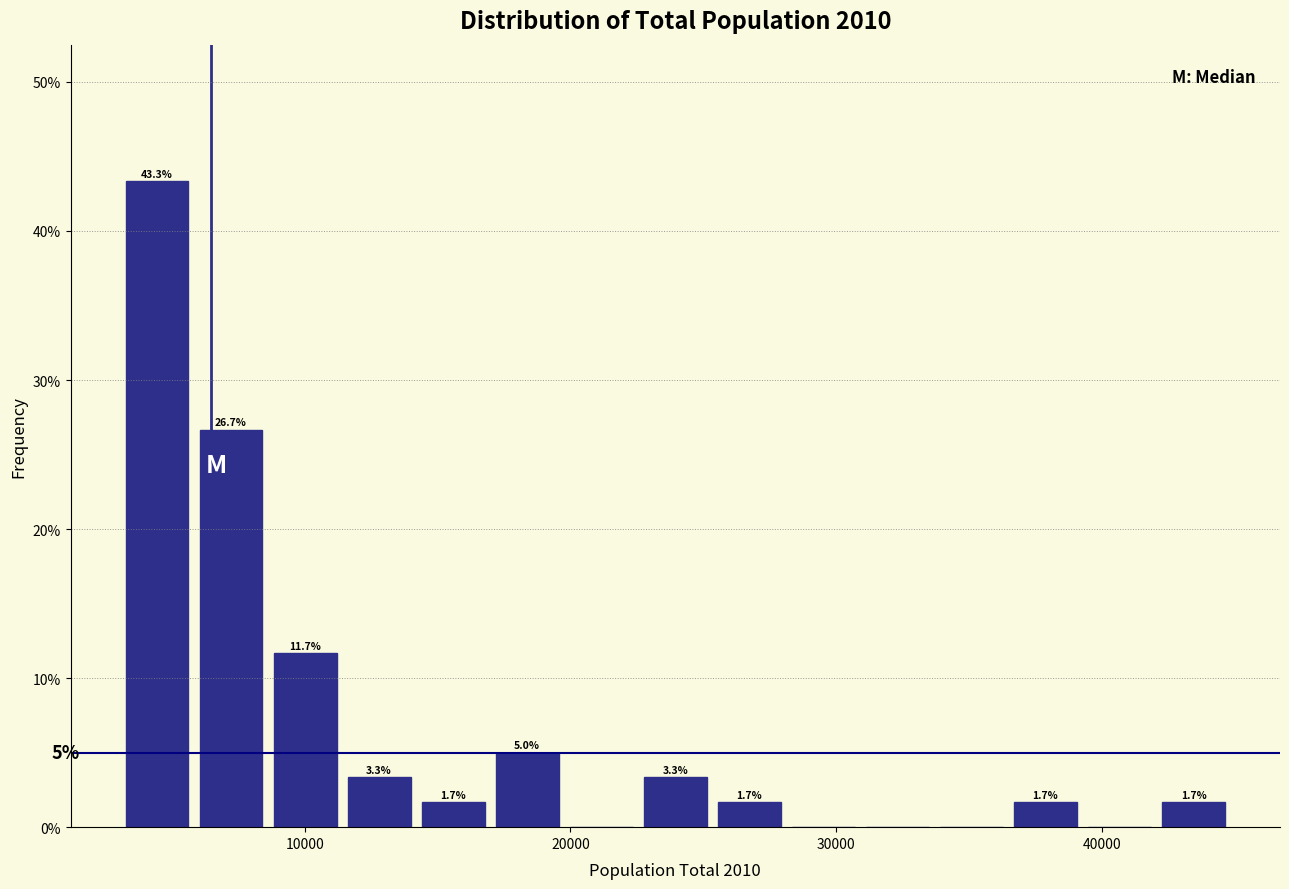

Around what value on the x-axis is the tallest bar? Give the approximate position of its centre, as read against the axis.

4000